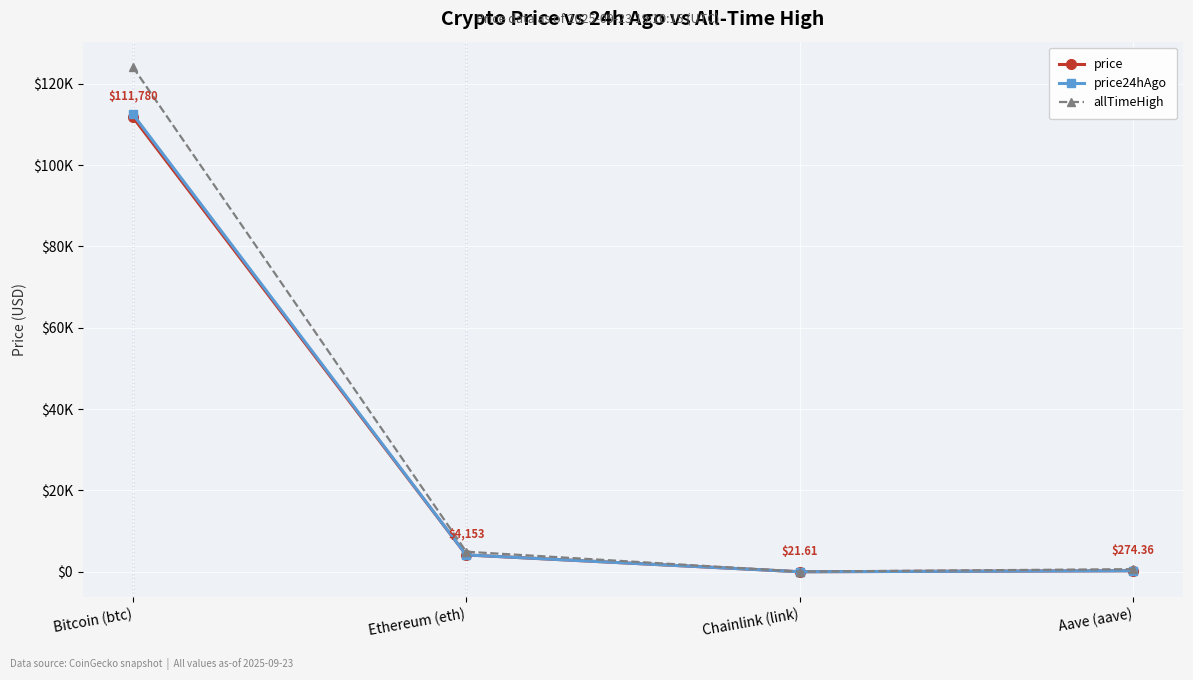

Does the chart have visible grid lines?

Yes